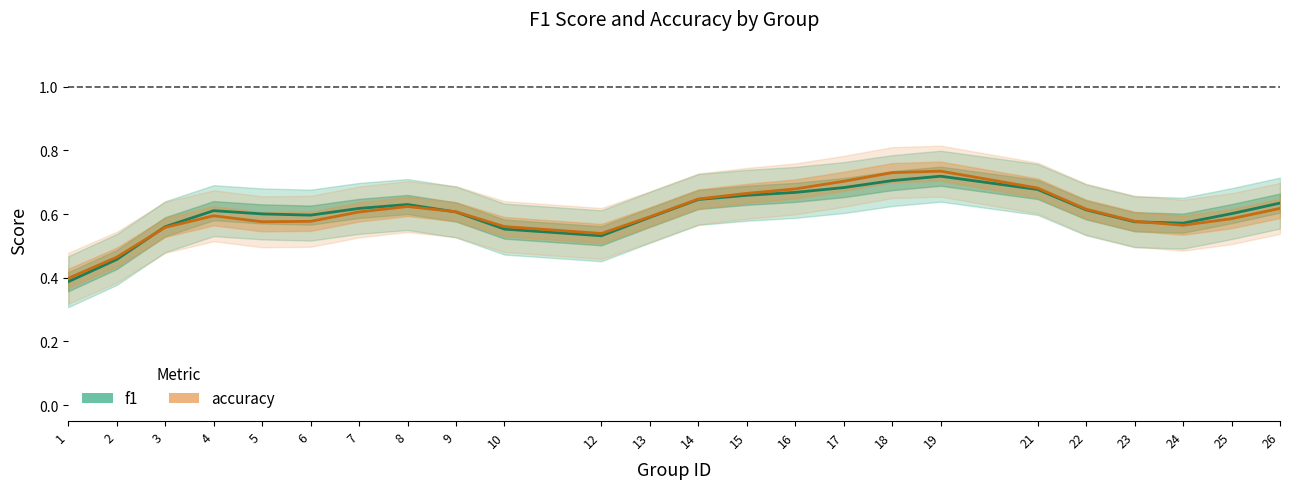

Which series has the largest total across all categories?

accuracy